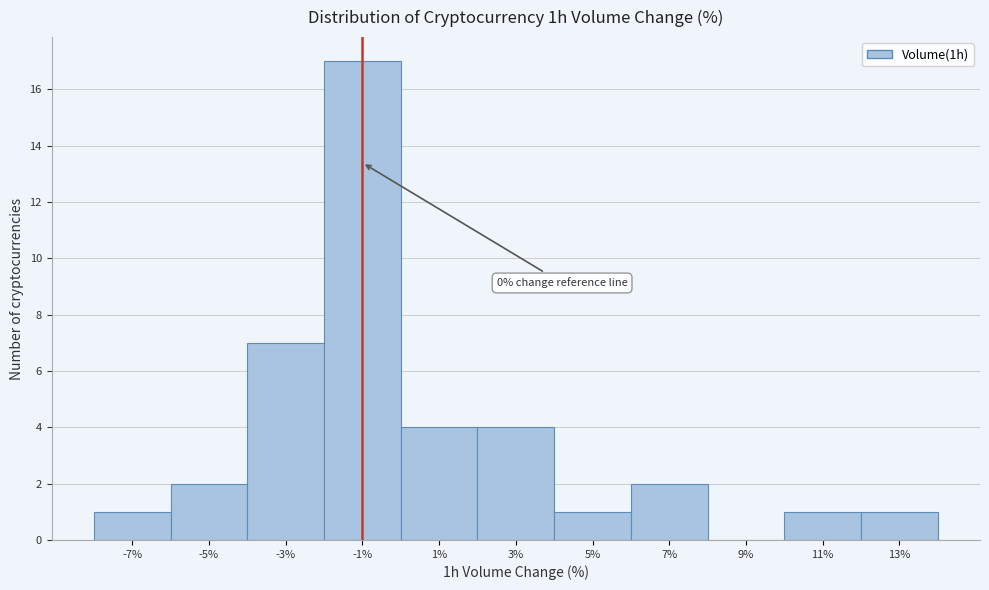

Reading left to right, what are all the values shown in this chart?

-7%=1	-5%=2	-3%=7	-1%=17	1%=4	3%=4	5%=1	7%=2	9%=0	11%=1	13%=1